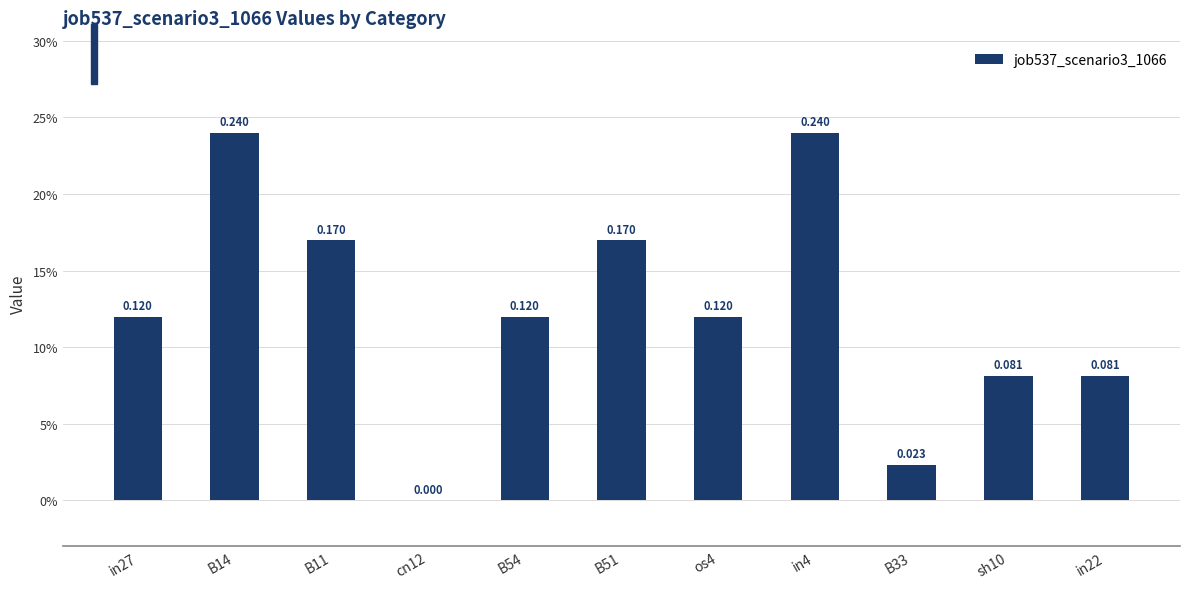

What is the approximate value at sh10?

0.1